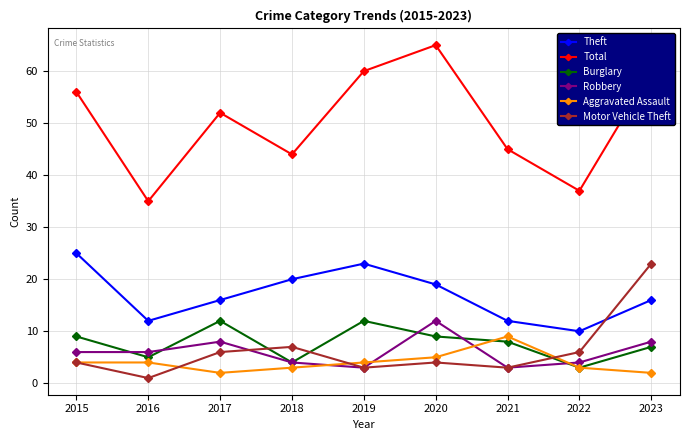

Which series has the largest range (max minus min)?

Total